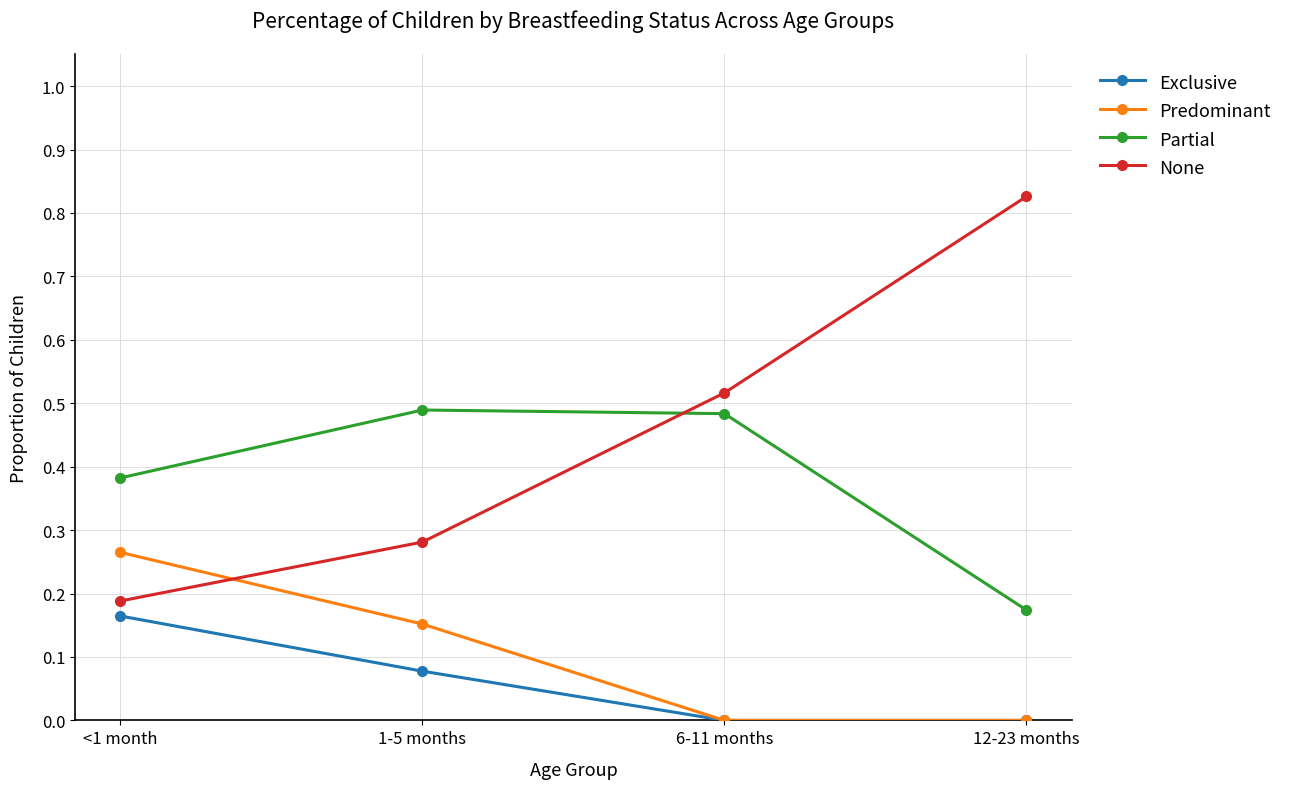

Is it true that Exclusive equals 0.0 at 12-23 months?

True